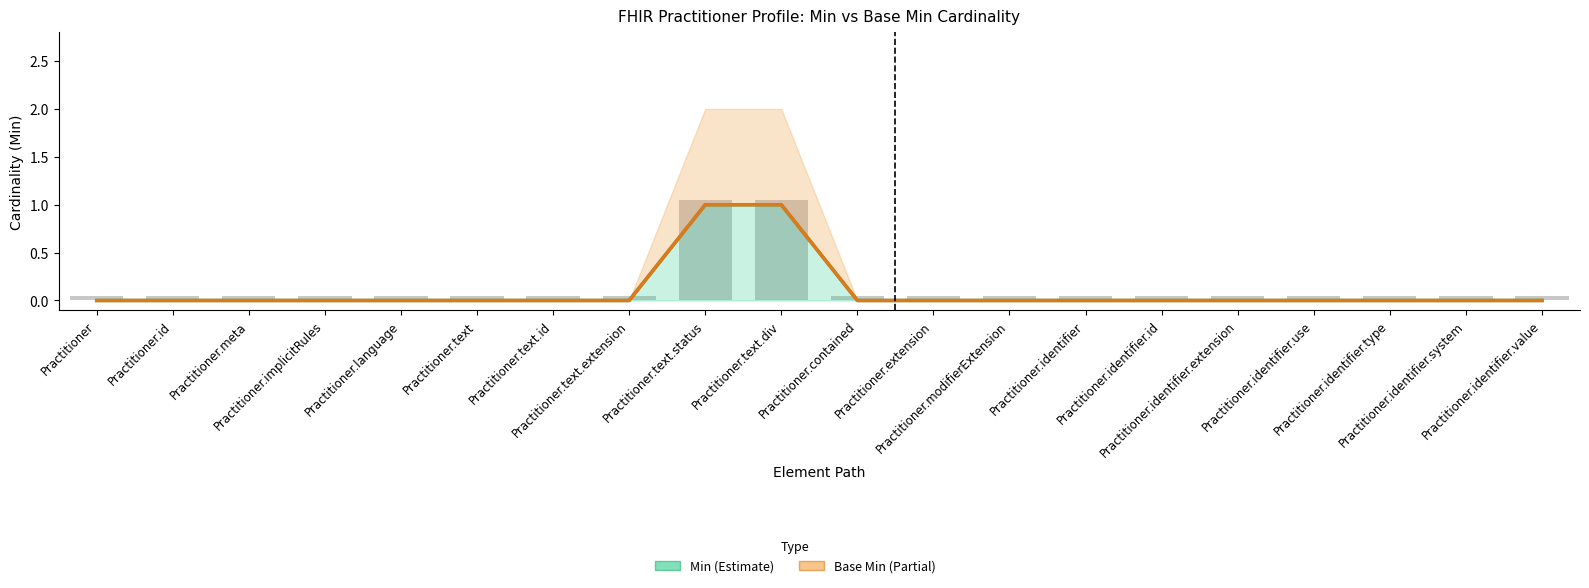

Which category has the lowest value across all series?

Practitioner